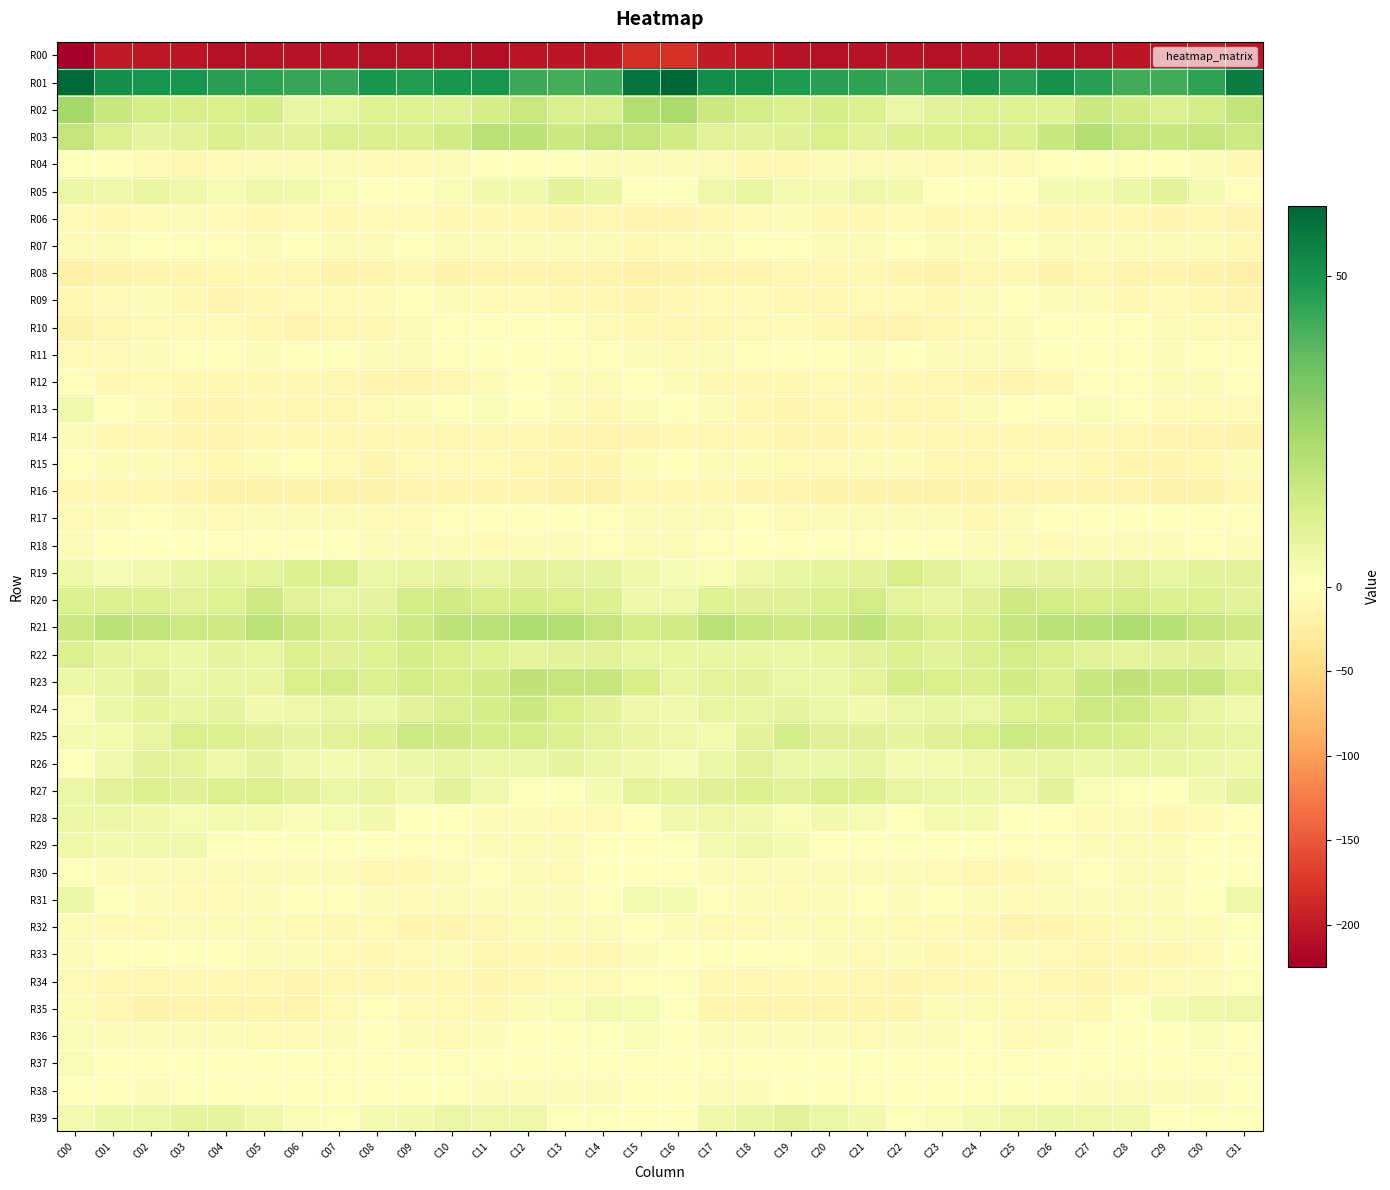

Rank the series by their maximum value, from lowest to highest.

R00, R08, R16, R06, R14, R15, R09, R10, R12, R17, R11, R33, R18, R38, R07, R32, R04, R34, R30, R36, R37, R13, R29, R35, R31, R28, R05, R39, R26, R27, R19, R22, R20, R25, R24, R23, R03, R21, R02, R01